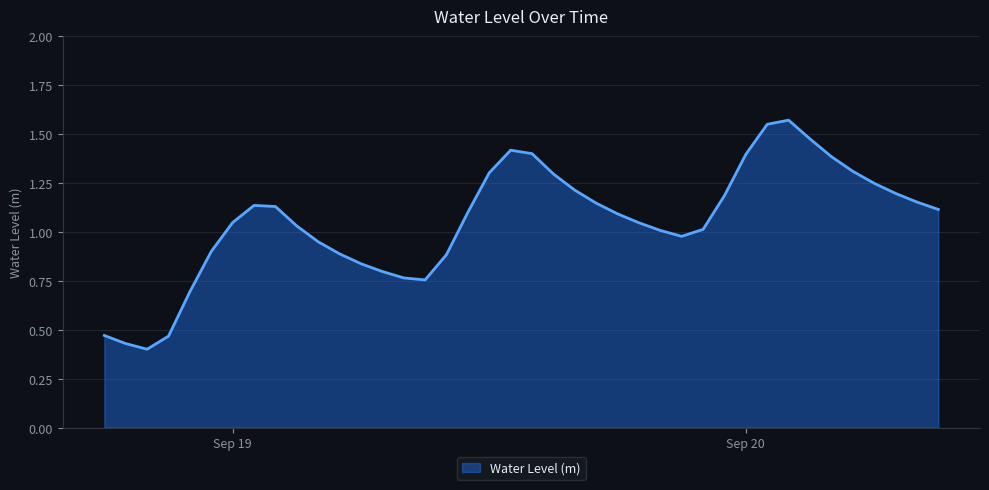

Does the chart display data point markers on the line(s)?

No